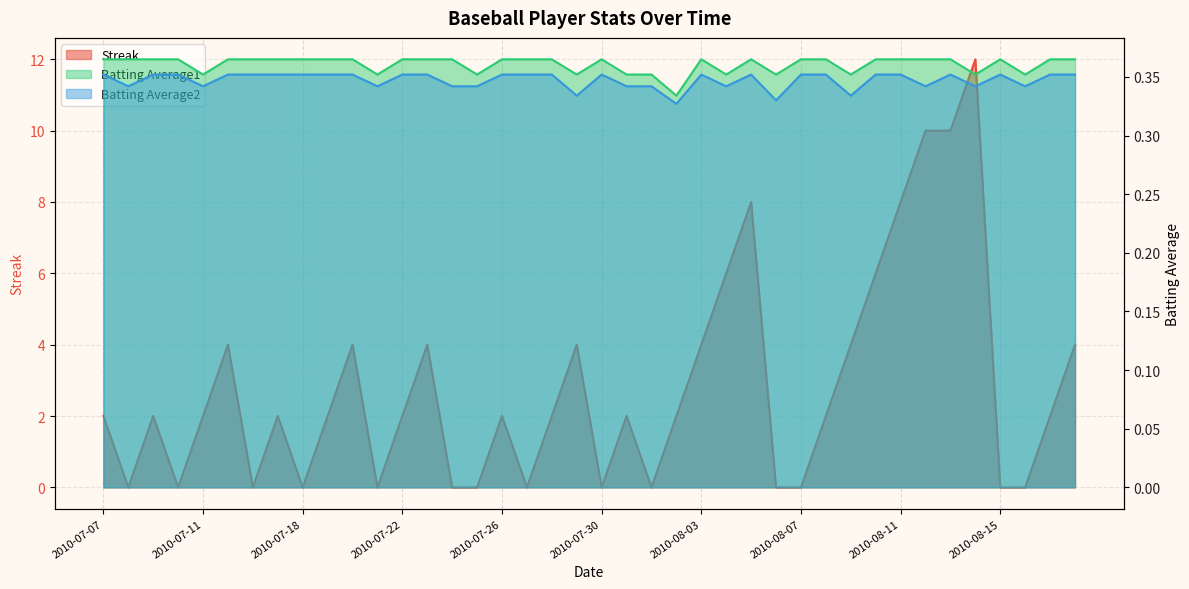

How many data points in Streak are above 2?

14